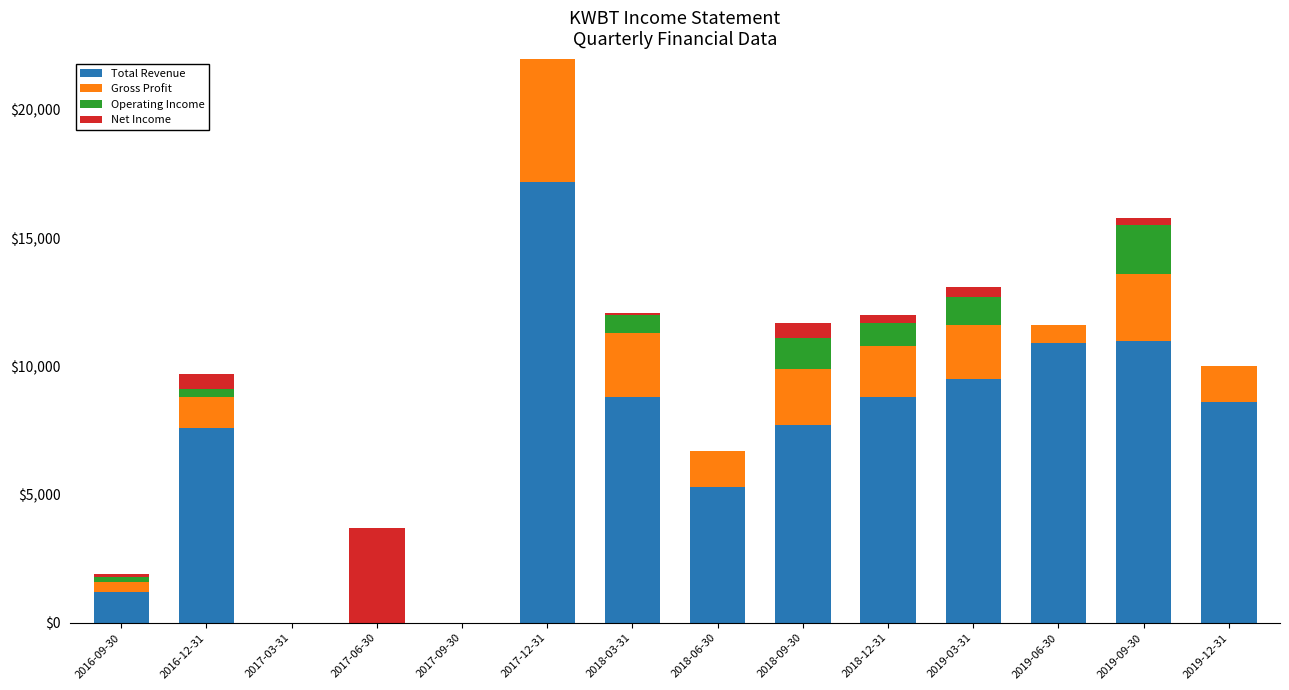

Count the number of data series in this chart.

4